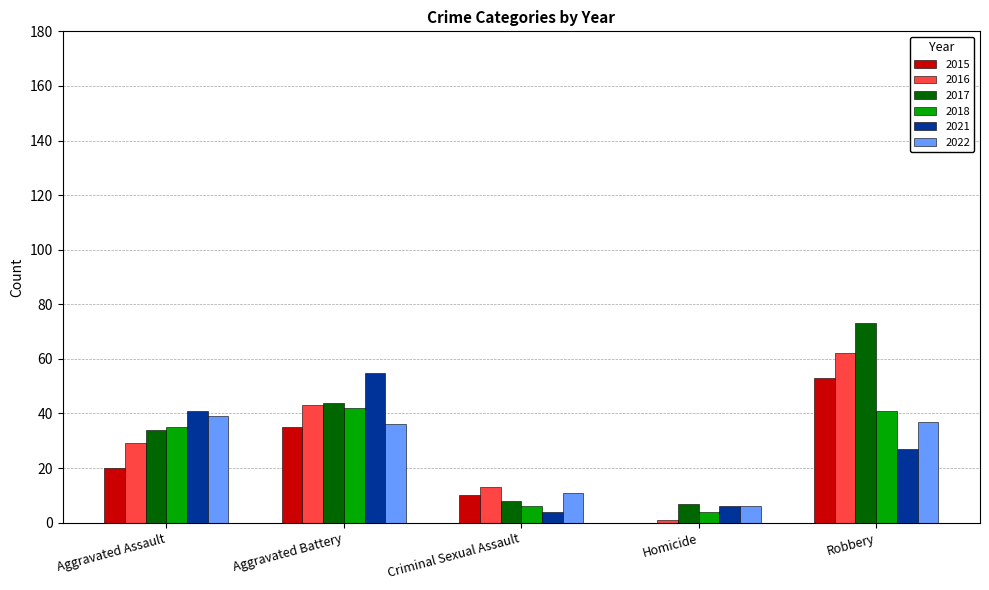

Reading left to right, extract all data points from this chart.

2015: Aggravated Assault=20	Aggravated Battery=35	Criminal Sexual Assault=10	Homicide=0	Robbery=53
2016: Aggravated Assault=29	Aggravated Battery=43	Criminal Sexual Assault=13	Homicide=1	Robbery=62
2017: Aggravated Assault=34	Aggravated Battery=44	Criminal Sexual Assault=8	Homicide=7	Robbery=73
2018: Aggravated Assault=35	Aggravated Battery=42	Criminal Sexual Assault=6	Homicide=4	Robbery=41
2021: Aggravated Assault=41	Aggravated Battery=55	Criminal Sexual Assault=4	Homicide=6	Robbery=27
2022: Aggravated Assault=39	Aggravated Battery=36	Criminal Sexual Assault=11	Homicide=6	Robbery=37